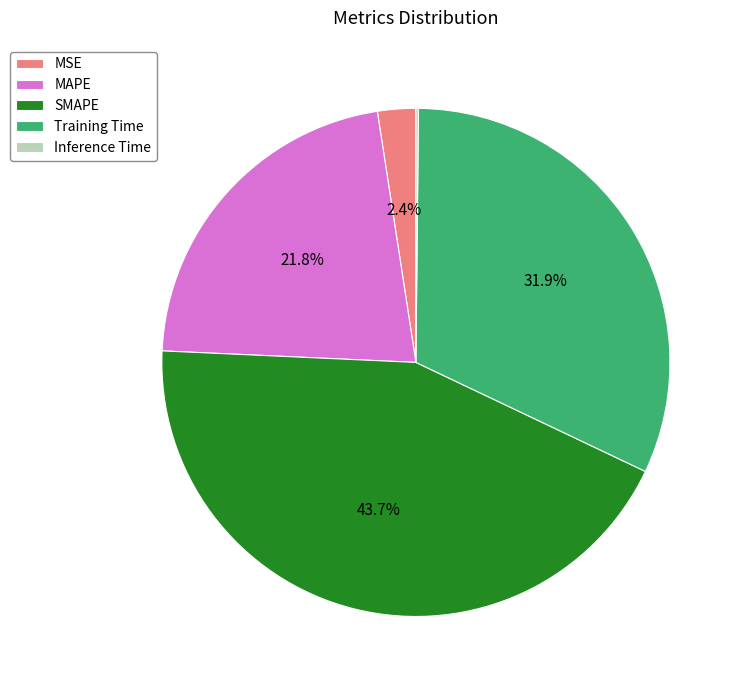

Is MSE the majority of the pie?

No